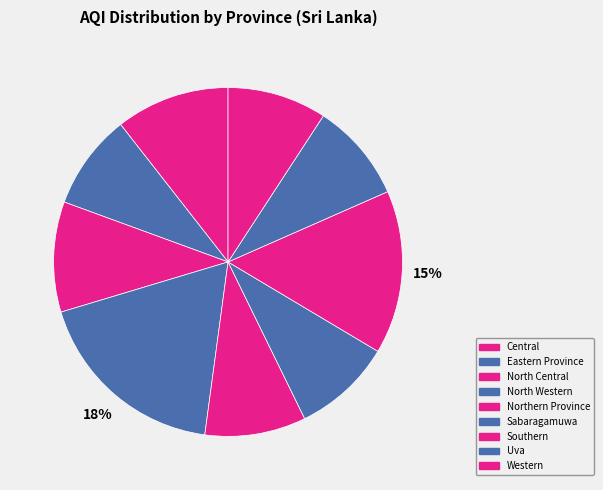

Does Eastern Province account for over 50% of the chart?

No